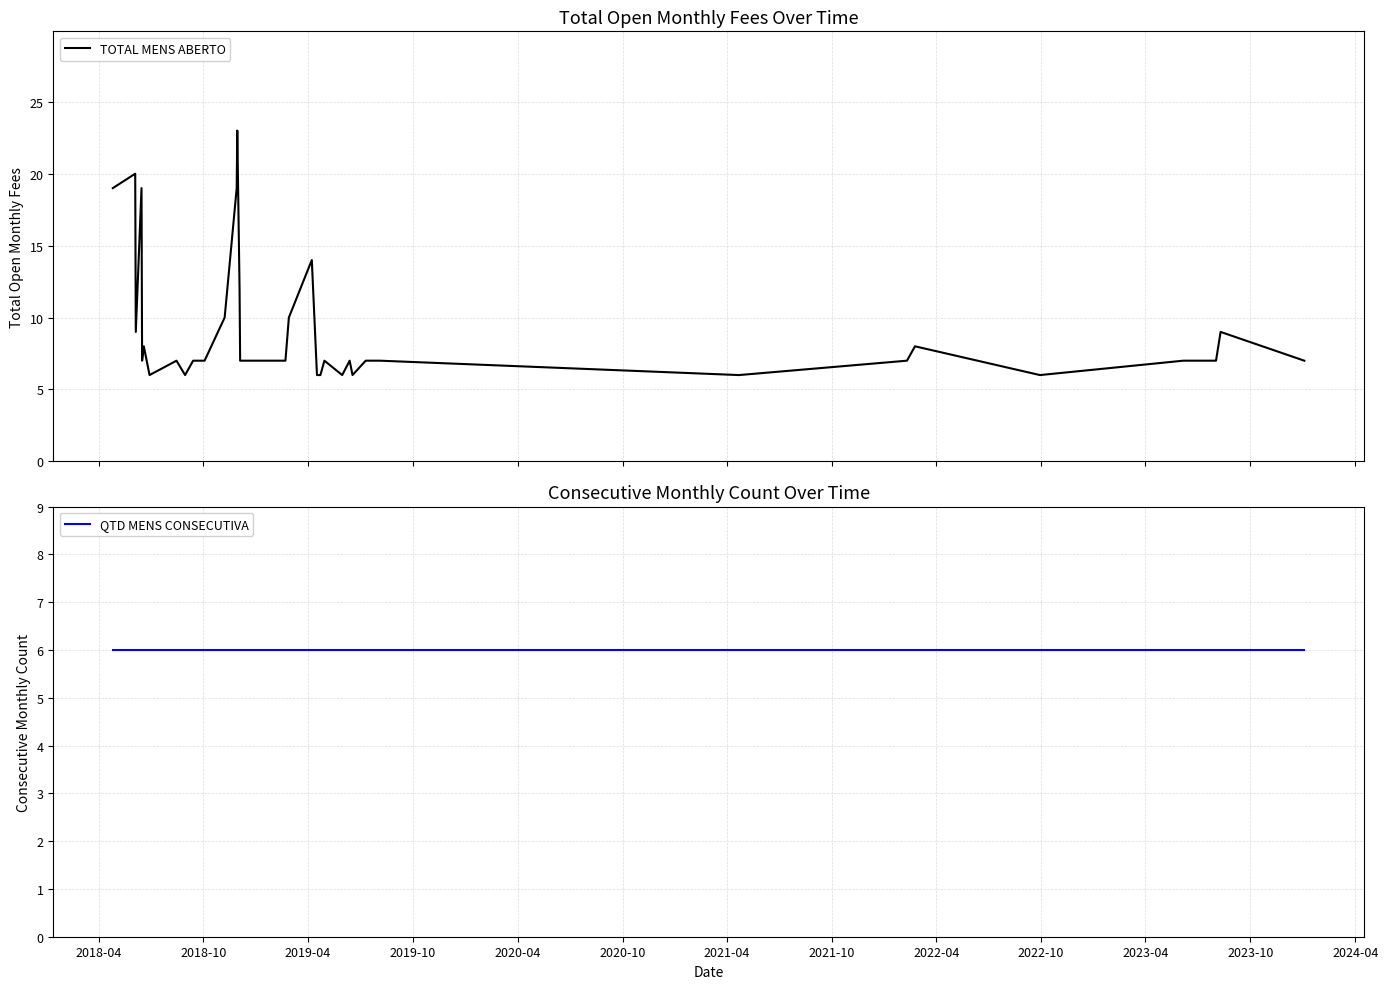

What is the value of the QTD MENS CONSECUTIVA point at the 10th from the left?

6